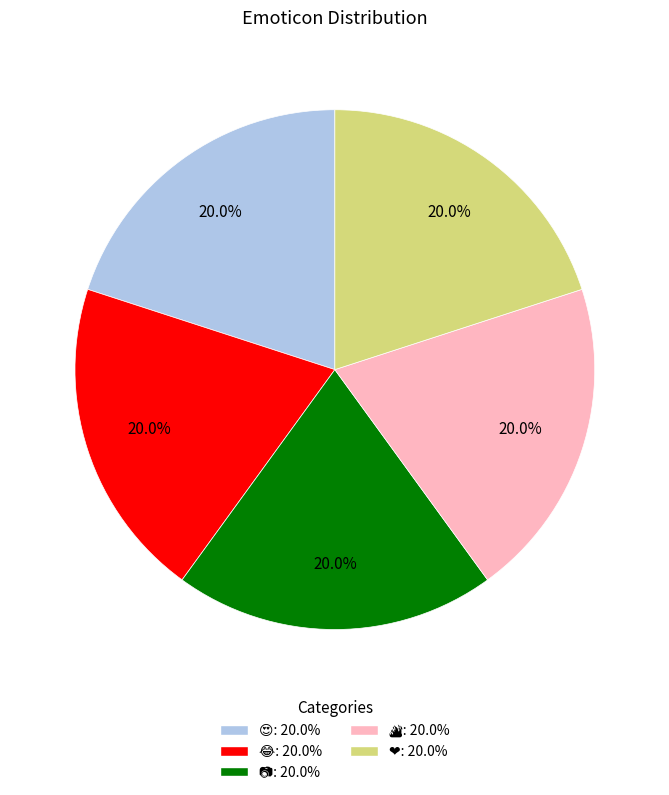

Is there a majority slice in this chart?

No